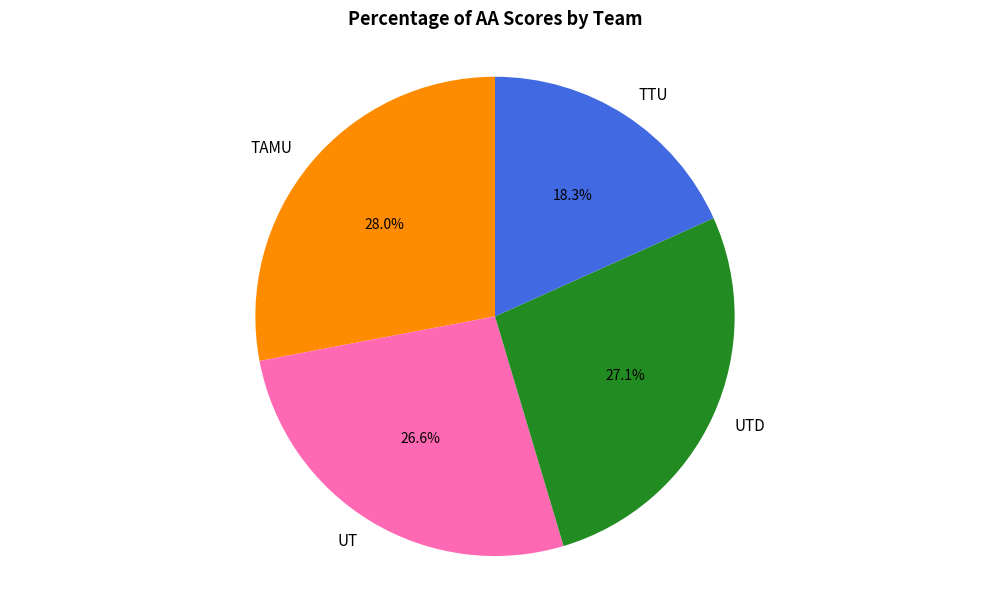

Do TAMU and UT together represent more than half of the pie?

Yes